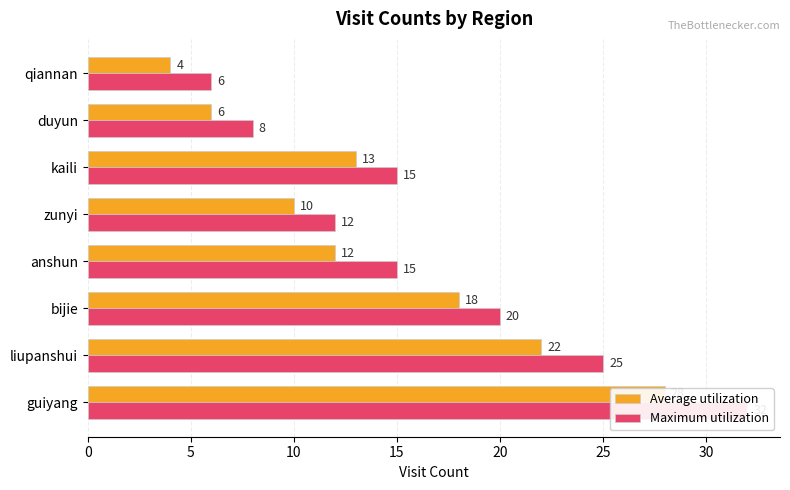

Reading right to left, transcribe all the data shown in this chart.

Average utilization: 4	6	13	10	12	18	22	28
Maximum utilization: 6	8	15	12	15	20	25	32